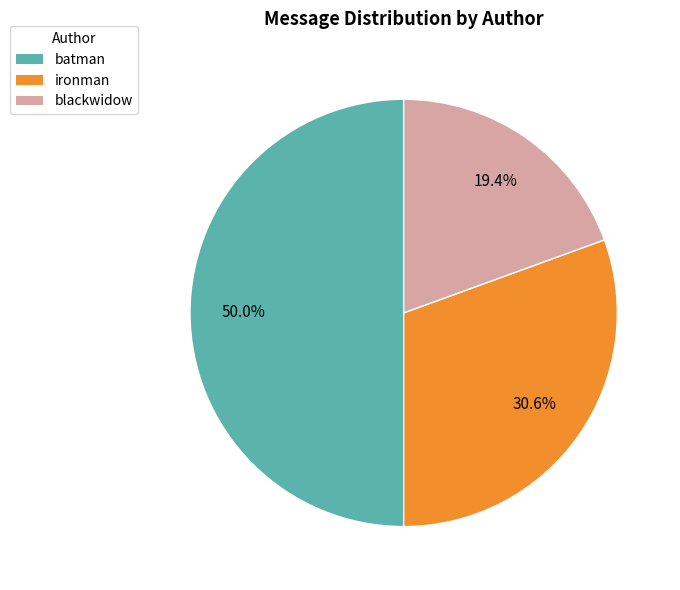

Which category has the smallest portion of the pie?

blackwidow